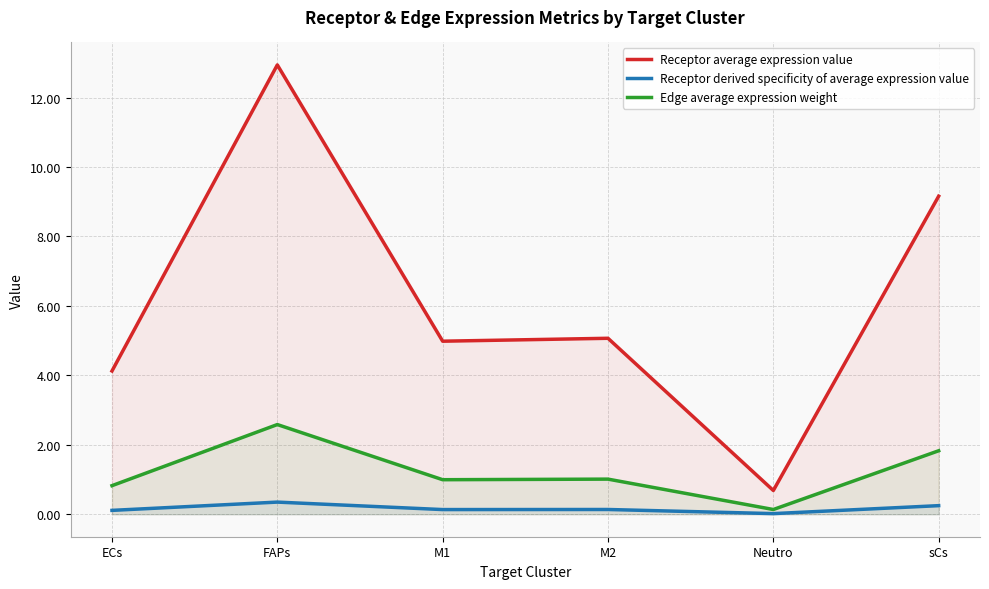

Reading left to right, what are all the values shown in this chart?

Receptor average expression value: ECs=4.1	FAPs=12.9	M1=5.0	M2=5.1	Neutro=0.7	sCs=9.2
Receptor derived specificity of average expression value: ECs=0.1	FAPs=0.4	M1=0.1	M2=0.1	Neutro=0.0	sCs=0.2
Edge average expression weight: ECs=0.8	FAPs=2.6	M1=1.0	M2=1.0	Neutro=0.1	sCs=1.8